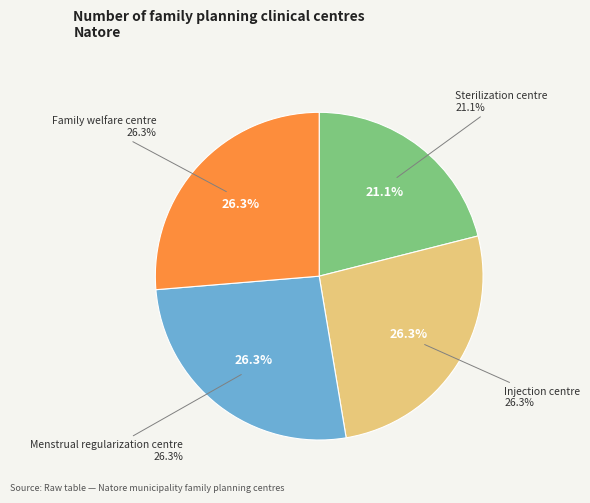

The Menstrual regularization centre slice represents 21% of the pie. True or false?

False